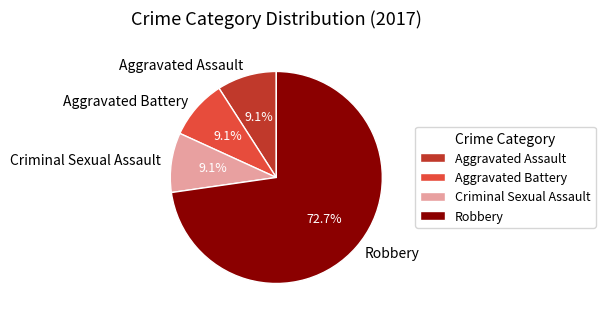

To the nearest percent, what is the average slice percentage?

25%